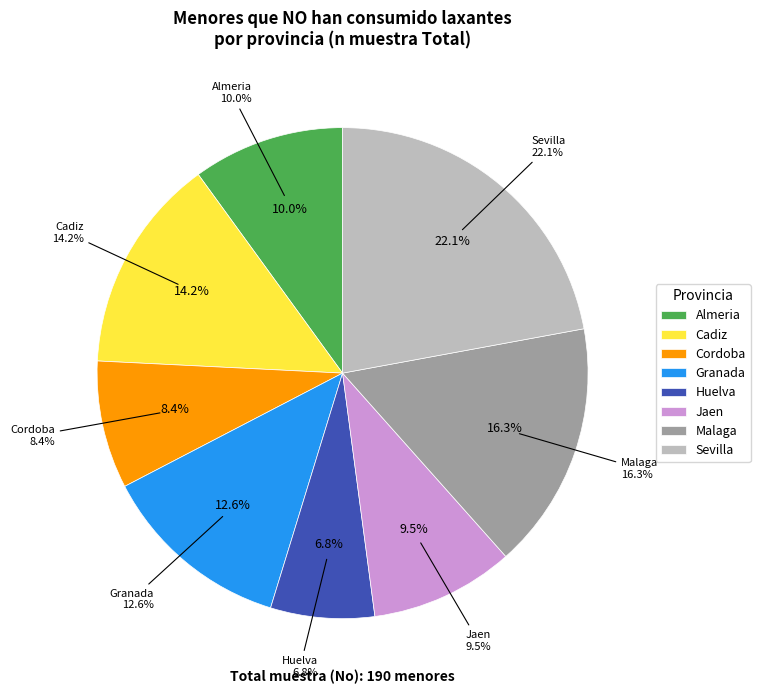

Is it true that Cadiz is 14% of the pie?

True